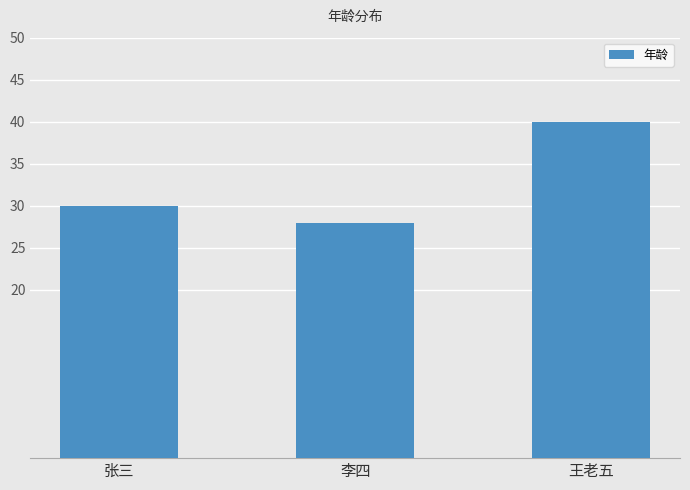

What position from the left is 王老五?

3